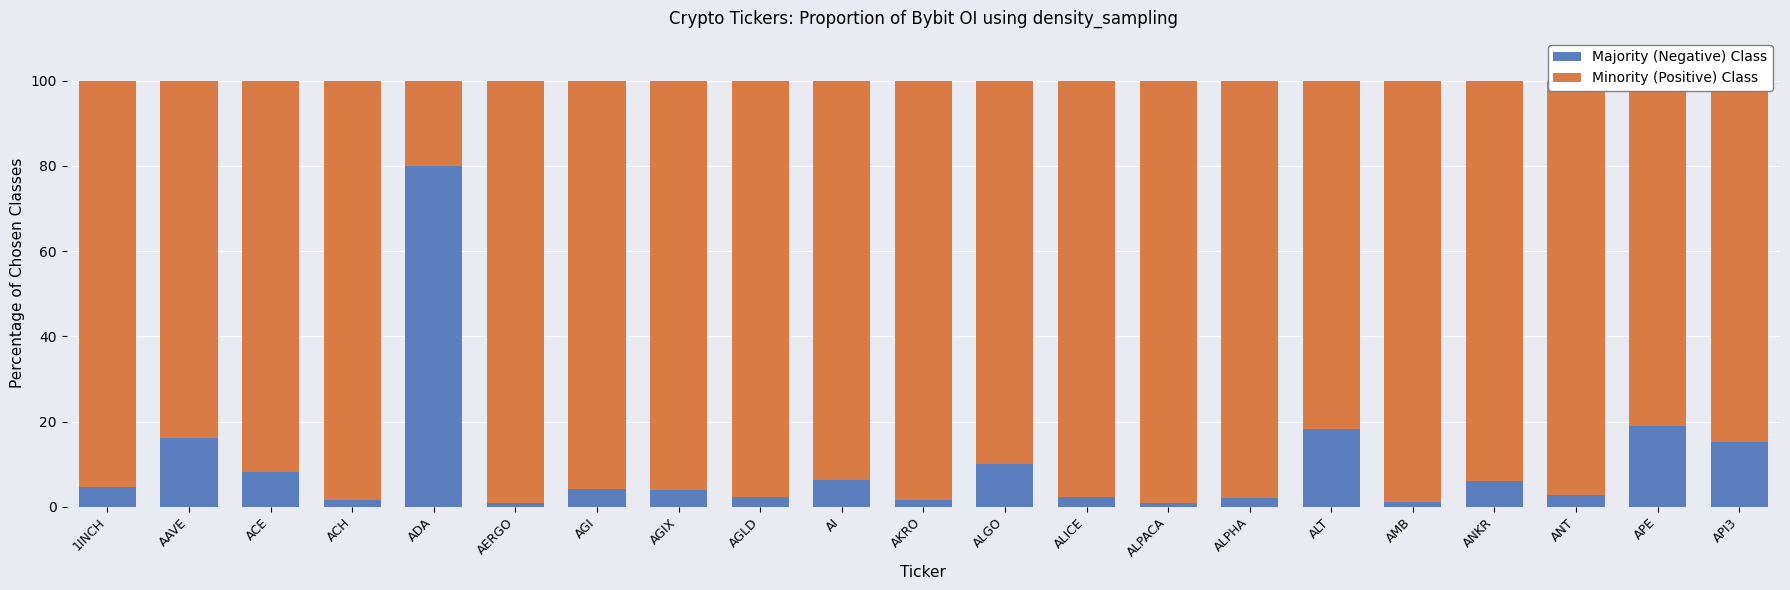

What is the sum of all Majority (Negative) Class values?

207.6